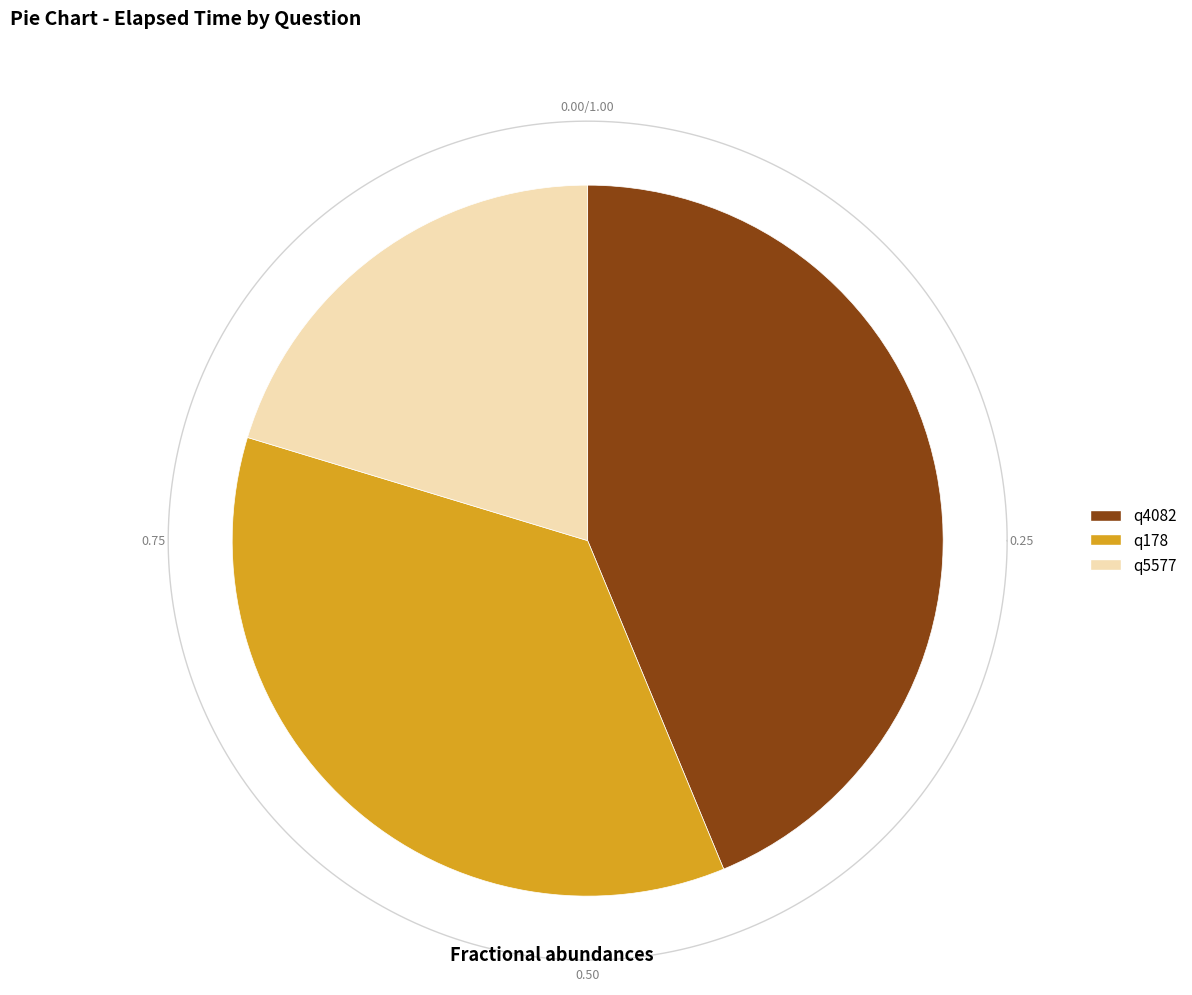

What percentage is the q178 slice, to the nearest percent?

36%